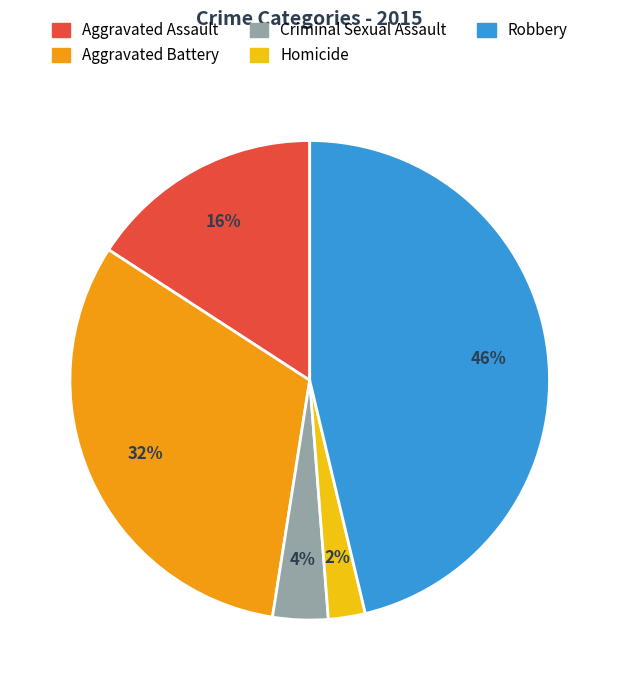

Is it true that Criminal Sexual Assault is 9% of the pie?

False